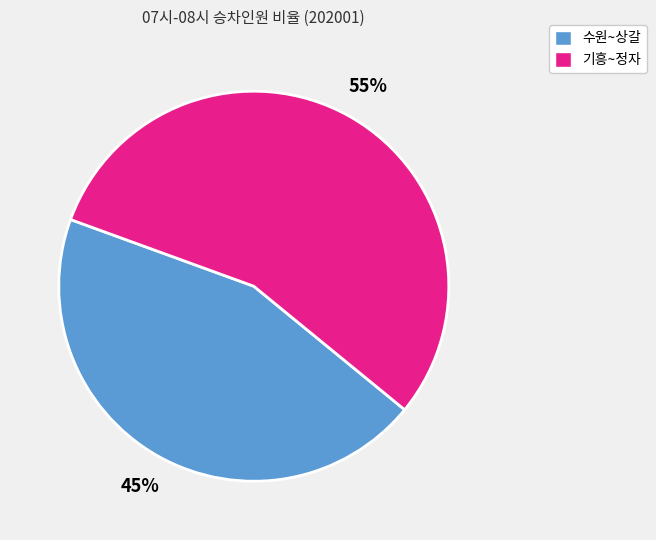

The 수원~상갈 slice represents 38% of the pie. True or false?

False